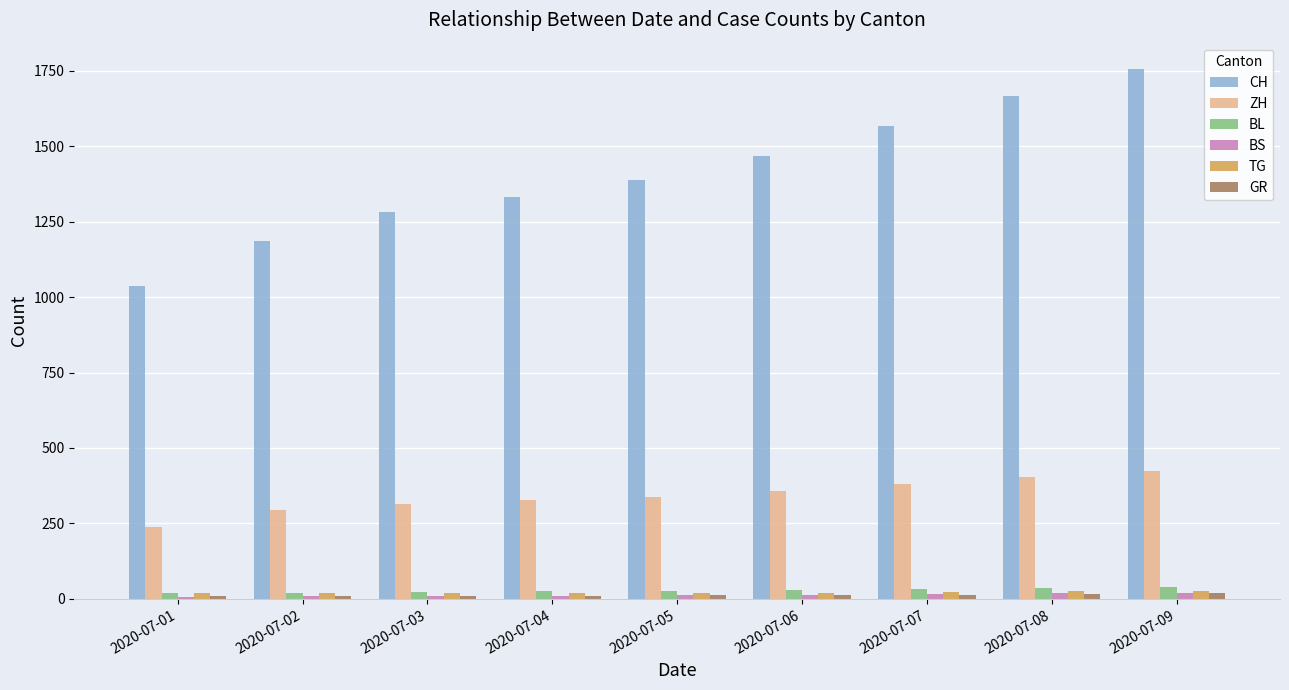

The value of BS at 2020-07-09 is 21. True or false?

True